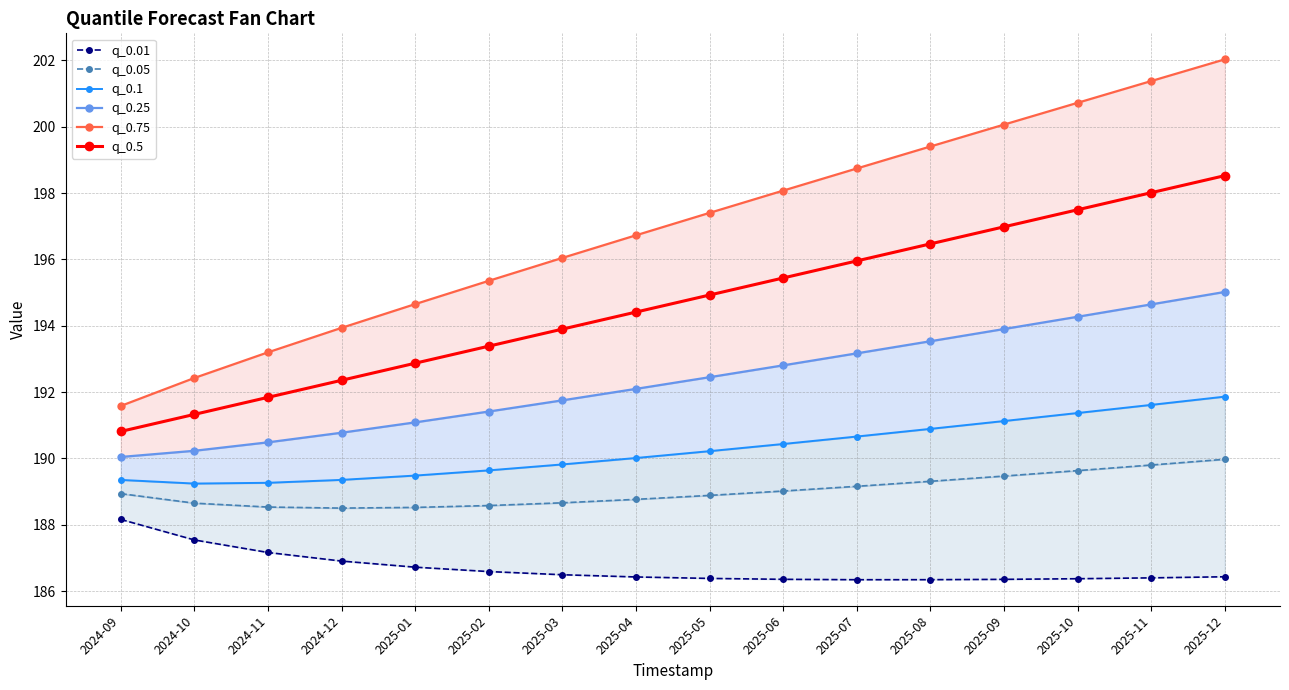

Reading left to right, what are all the values shown in this chart?

q_0.01: 2024-09=188.2	2024-10=187.5	2024-11=187.2	2024-12=186.9	2025-01=186.7	2025-02=186.6	2025-03=186.5	2025-04=186.4	2025-05=186.4	2025-06=186.4	2025-07=186.3	2025-08=186.3	2025-09=186.4	2025-10=186.4	2025-11=186.4	2025-12=186.4
q_0.05: 2024-09=188.9	2024-10=188.7	2024-11=188.5	2024-12=188.5	2025-01=188.5	2025-02=188.6	2025-03=188.7	2025-04=188.8	2025-05=188.9	2025-06=189.0	2025-07=189.2	2025-08=189.3	2025-09=189.5	2025-10=189.6	2025-11=189.8	2025-12=190.0
q_0.1: 2024-09=189.4	2024-10=189.2	2024-11=189.3	2024-12=189.4	2025-01=189.5	2025-02=189.6	2025-03=189.8	2025-04=190.0	2025-05=190.2	2025-06=190.4	2025-07=190.7	2025-08=190.9	2025-09=191.1	2025-10=191.4	2025-11=191.6	2025-12=191.9
q_0.25: 2024-09=190.0	2024-10=190.2	2024-11=190.5	2024-12=190.8	2025-01=191.1	2025-02=191.4	2025-03=191.8	2025-04=192.1	2025-05=192.4	2025-06=192.8	2025-07=193.2	2025-08=193.5	2025-09=193.9	2025-10=194.3	2025-11=194.6	2025-12=195.0
q_0.75: 2024-09=191.6	2024-10=192.4	2024-11=193.2	2024-12=193.9	2025-01=194.7	2025-02=195.4	2025-03=196.0	2025-04=196.7	2025-05=197.4	2025-06=198.1	2025-07=198.7	2025-08=199.4	2025-09=200.1	2025-10=200.7	2025-11=201.4	2025-12=202.0
q_0.5: 2024-09=190.8	2024-10=191.3	2024-11=191.8	2024-12=192.4	2025-01=192.9	2025-02=193.4	2025-03=193.9	2025-04=194.4	2025-05=194.9	2025-06=195.4	2025-07=196.0	2025-08=196.5	2025-09=197.0	2025-10=197.5	2025-11=198.0	2025-12=198.5